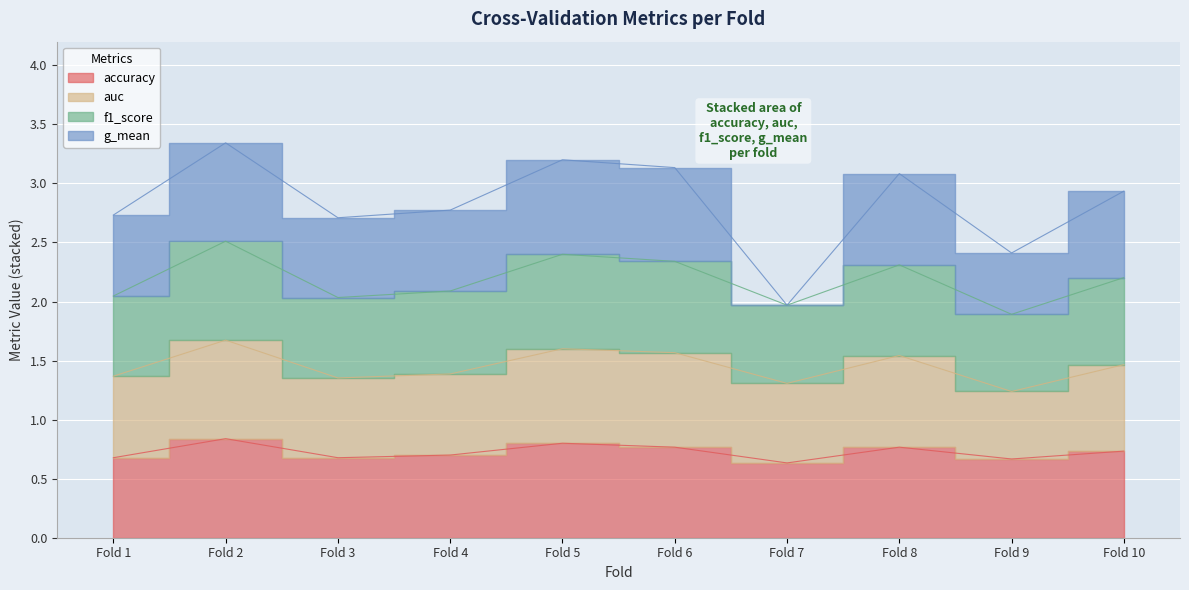

True or false: f1_score and accuracy cross at least once.

False